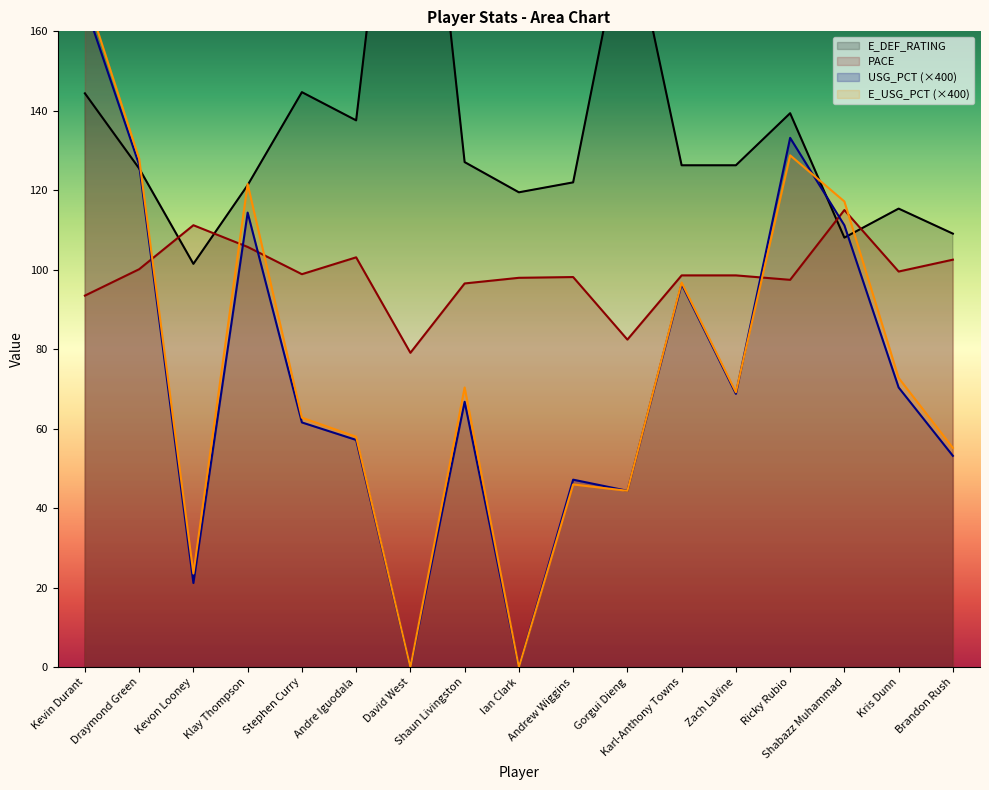

What is the label of the 5th point from the right?

Zach LaVine